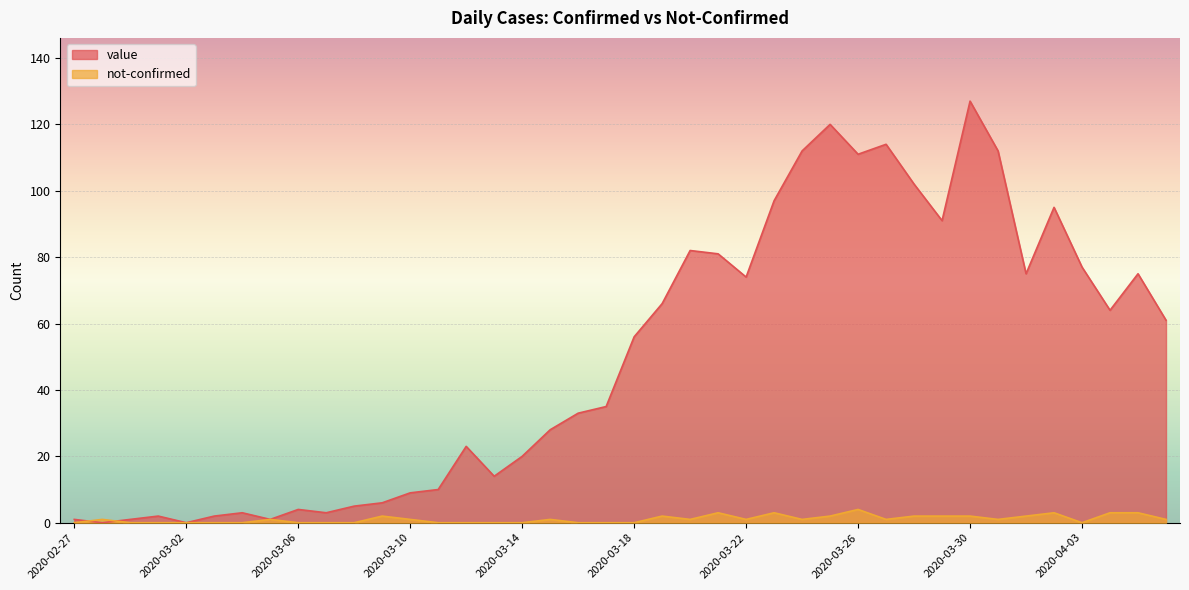

Reading left to right, list all the values displayed in this chart.

value: 2020-02-27=1	2020-02-28=0	2020-02-29=1	2020-03-01=2	2020-03-02=0	2020-03-03=2	2020-03-04=3	2020-03-05=1	2020-03-06=4	2020-03-07=3	2020-03-08=5	2020-03-09=6	2020-03-10=9	2020-03-11=10	2020-03-12=23	2020-03-13=14	2020-03-14=20	2020-03-15=28	2020-03-16=33	2020-03-17=35	2020-03-18=56	2020-03-19=66	2020-03-20=82	2020-03-21=81	2020-03-22=74	2020-03-23=97	2020-03-24=112	2020-03-25=120	2020-03-26=111	2020-03-27=114	2020-03-28=102	2020-03-29=91	2020-03-30=127	2020-03-31=112	2020-04-01=75	2020-04-02=95	2020-04-03=77	2020-04-04=64	2020-04-05=75	2020-04-06=61
not-confirmed: 2020-02-27=0	2020-02-28=1	2020-02-29=0	2020-03-01=0	2020-03-02=0	2020-03-03=0	2020-03-04=0	2020-03-05=1	2020-03-06=0	2020-03-07=0	2020-03-08=0	2020-03-09=2	2020-03-10=1	2020-03-11=0	2020-03-12=0	2020-03-13=0	2020-03-14=0	2020-03-15=1	2020-03-16=0	2020-03-17=0	2020-03-18=0	2020-03-19=2	2020-03-20=1	2020-03-21=3	2020-03-22=1	2020-03-23=3	2020-03-24=1	2020-03-25=2	2020-03-26=4	2020-03-27=1	2020-03-28=2	2020-03-29=2	2020-03-30=2	2020-03-31=1	2020-04-01=2	2020-04-02=3	2020-04-03=0	2020-04-04=3	2020-04-05=3	2020-04-06=1